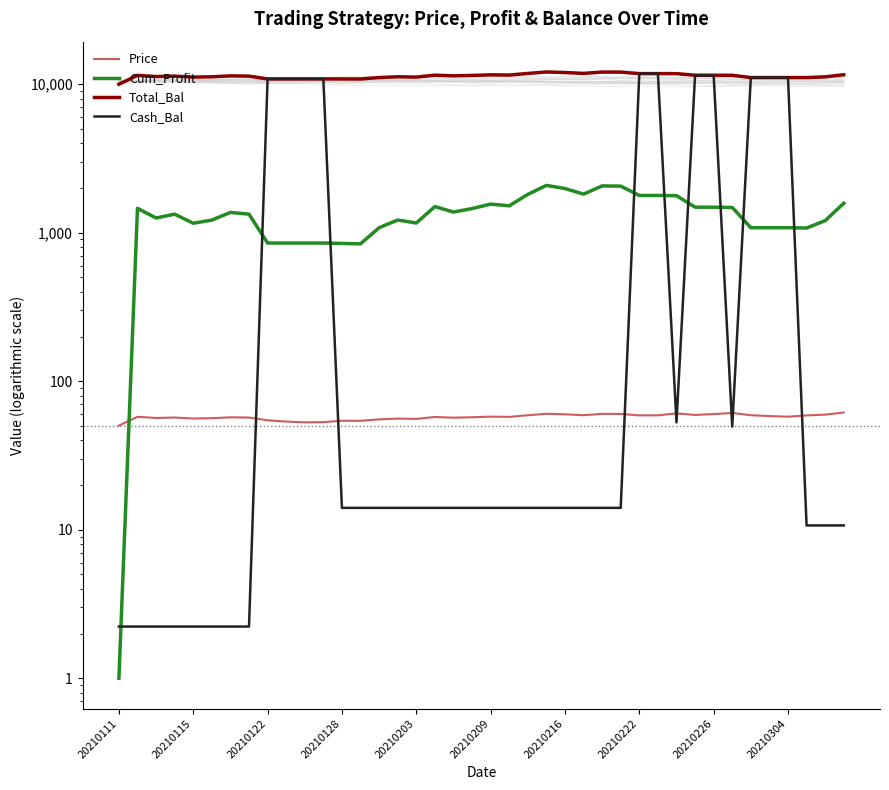

What is the average value of the Cash_Bal series?

3089.0